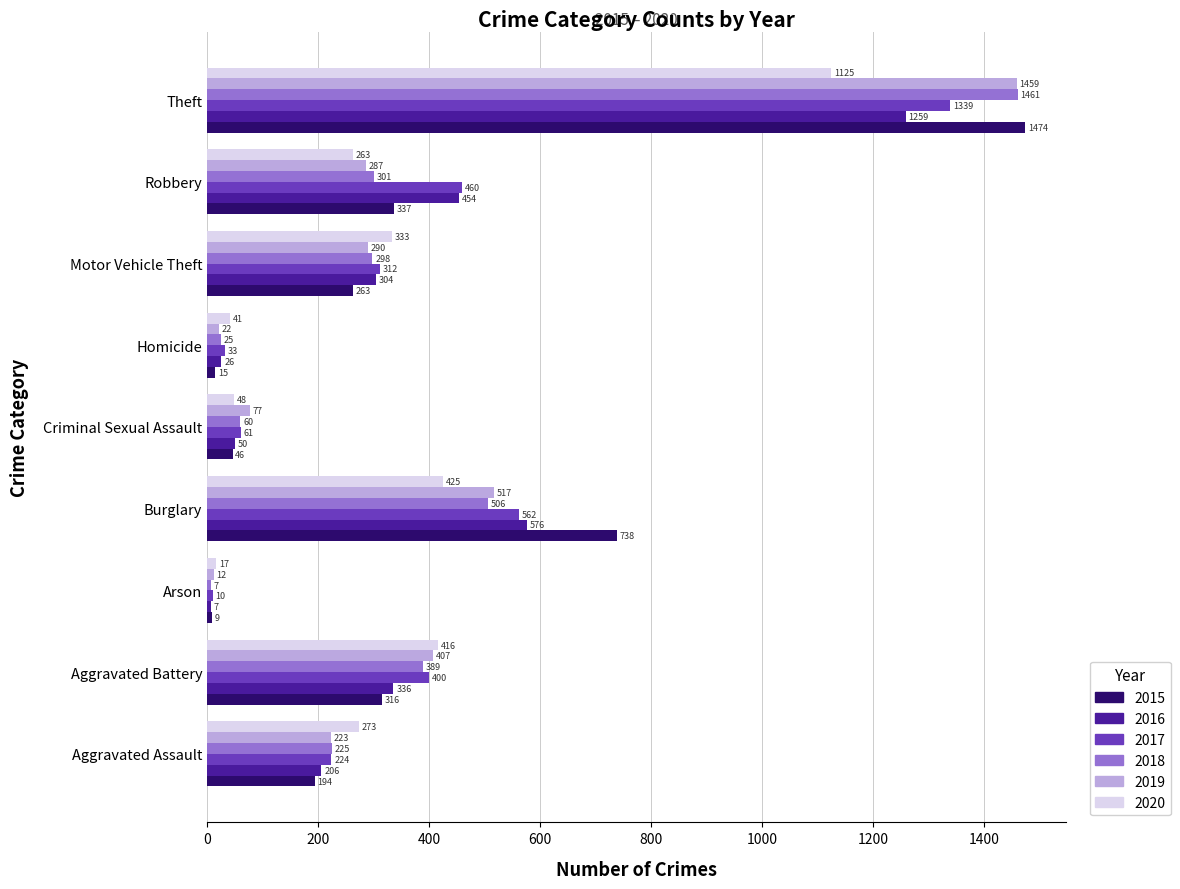

Which series changed the most between Motor Vehicle Theft and Robbery?

2016